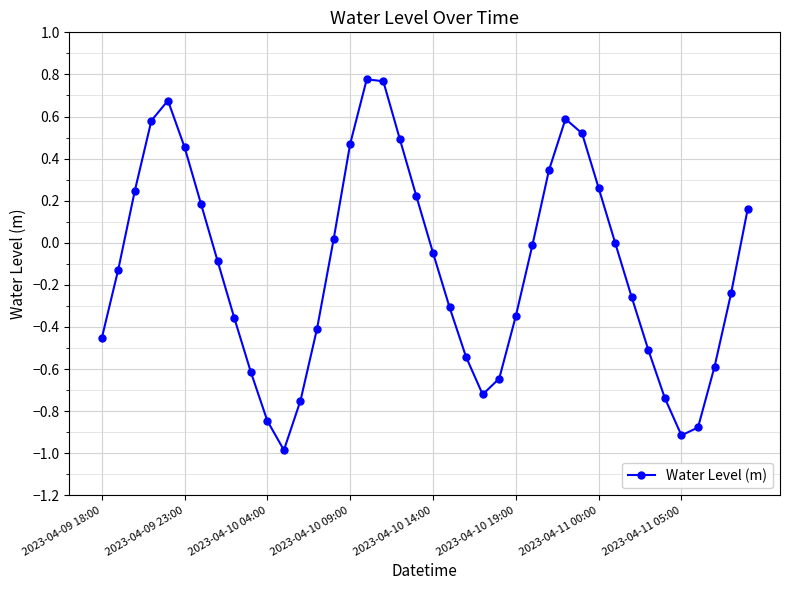

How many interior local valleys (lower than both neighbors) does the data have?

3